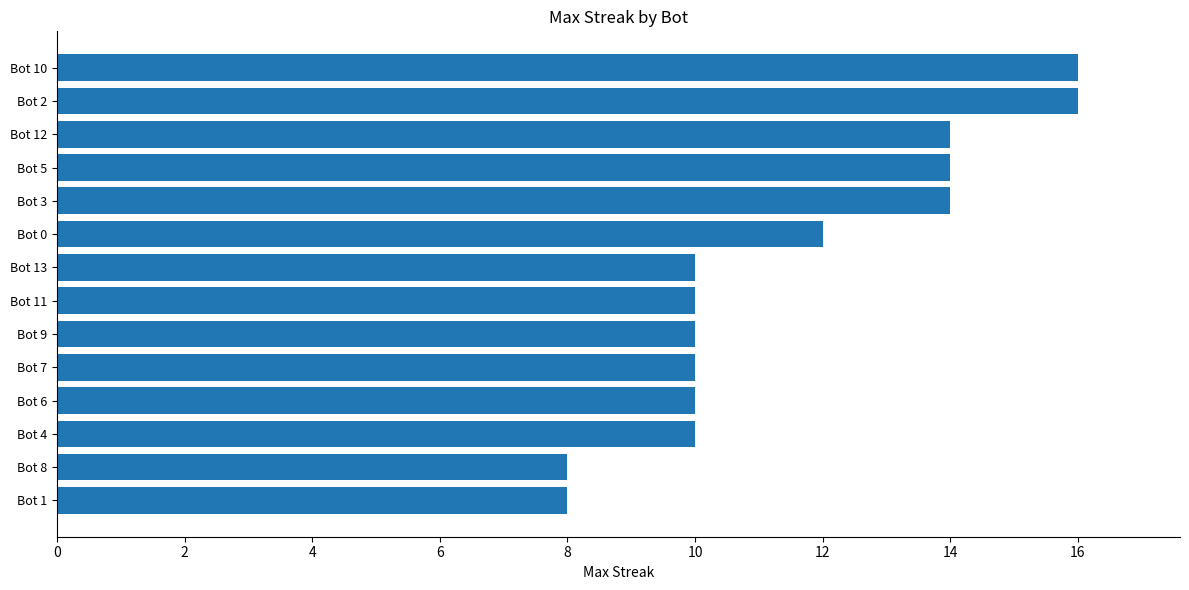

What is the maximum value shown in the chart?

16